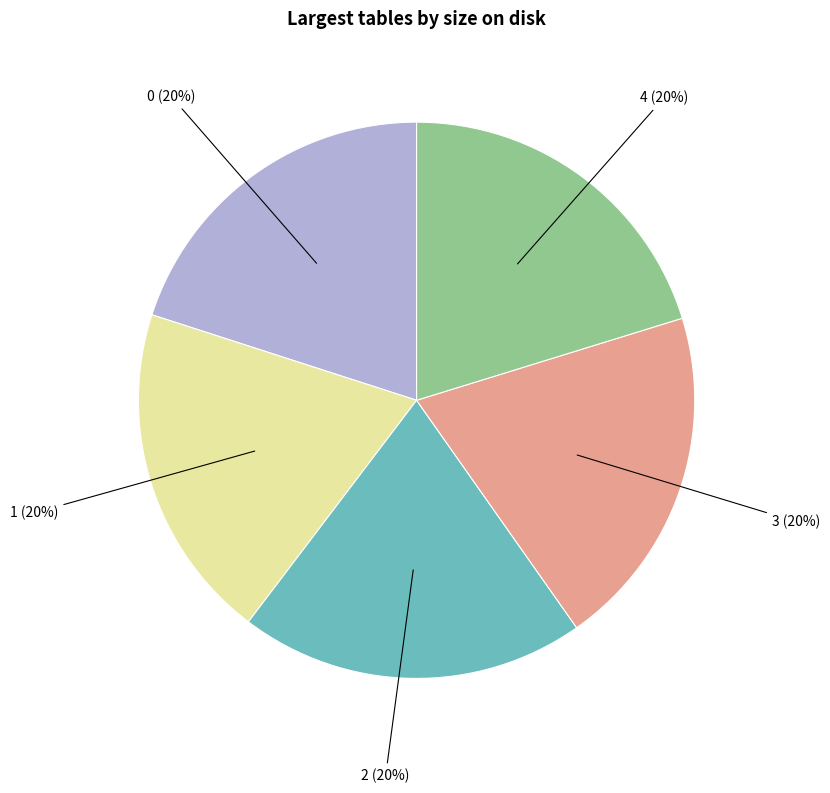

Is there any slice that represents more than half of the pie?

No